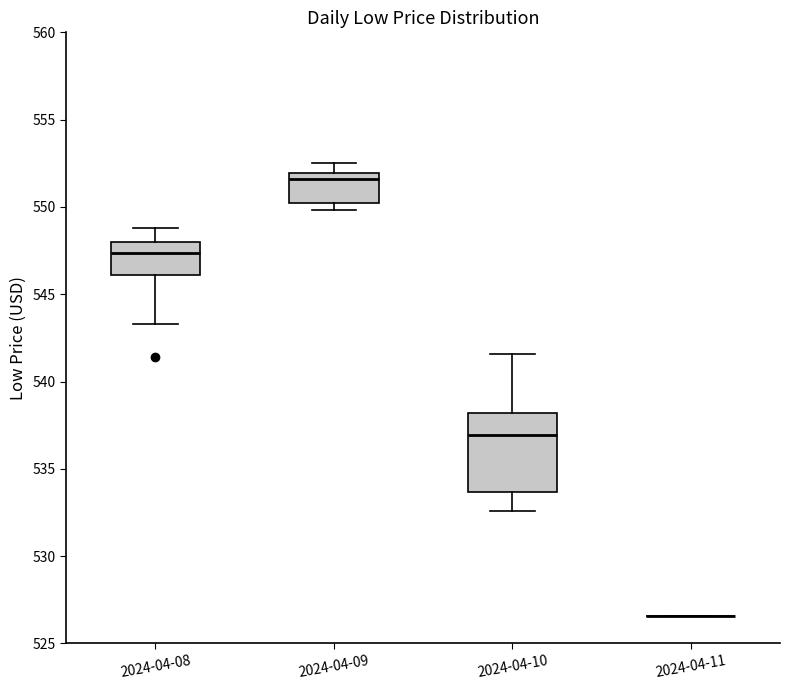

Where does the upper whisker of the box for 2024-04-09 end on the y-axis? The values are not printed on the chart, so give them approximately, as read against the axis.

552.5